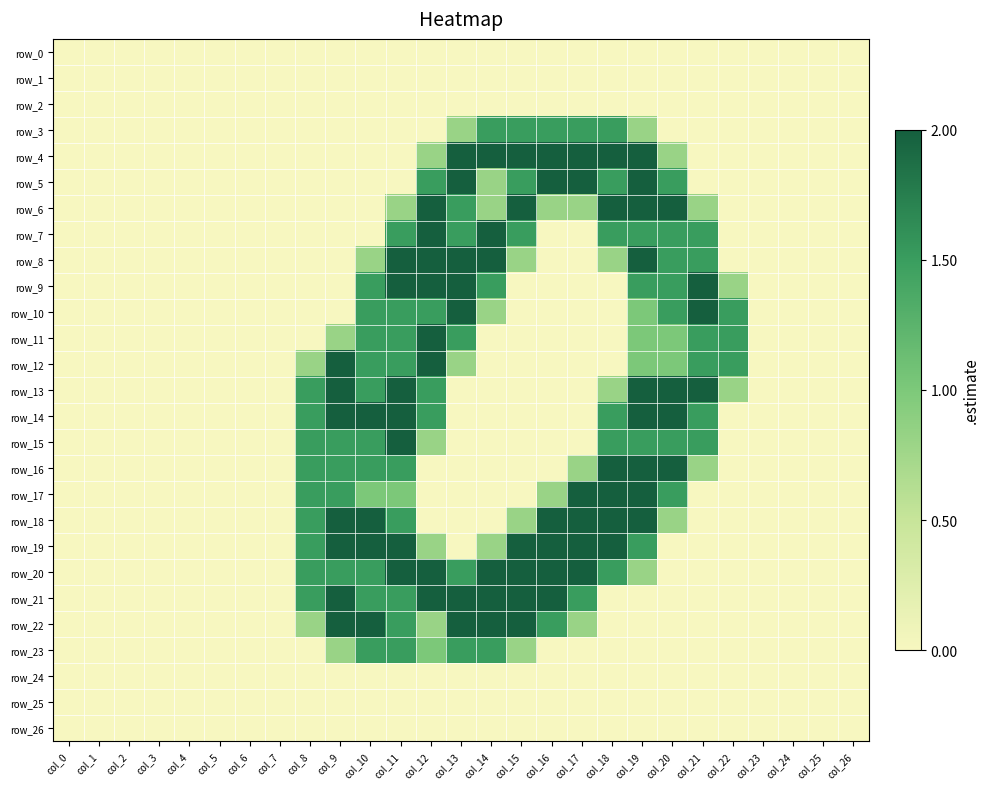

At which label is row_7 closest to 1?

col_11